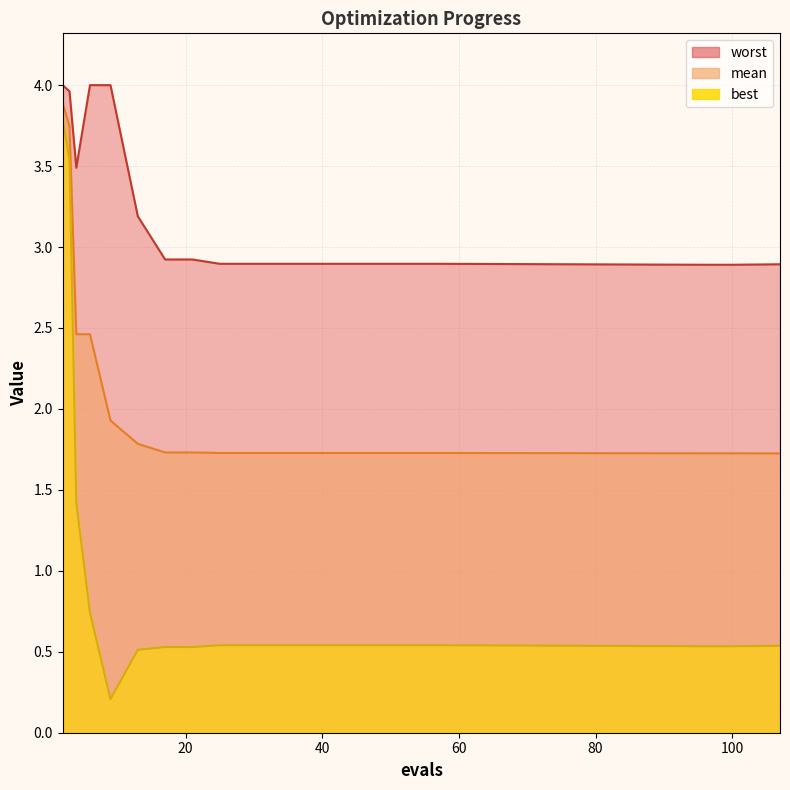

What is the spread (max minus min) of values at 41?

2.4